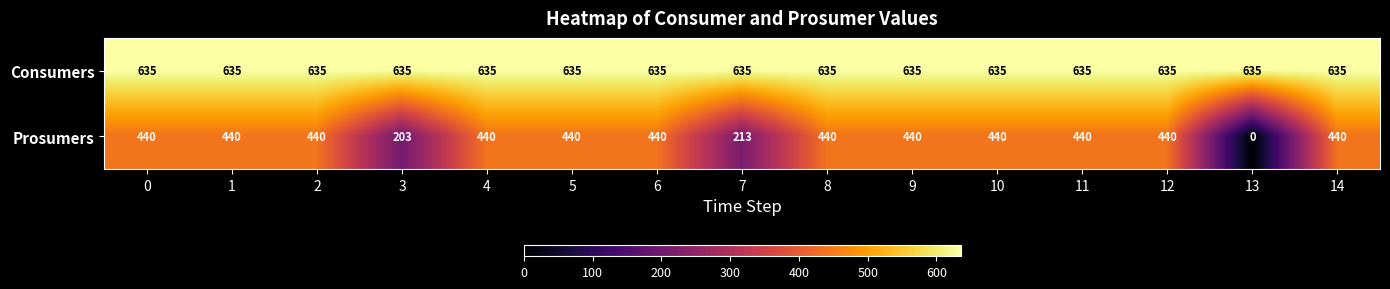

Rank the series at 8 from highest to lowest value.

Consumers, Prosumers